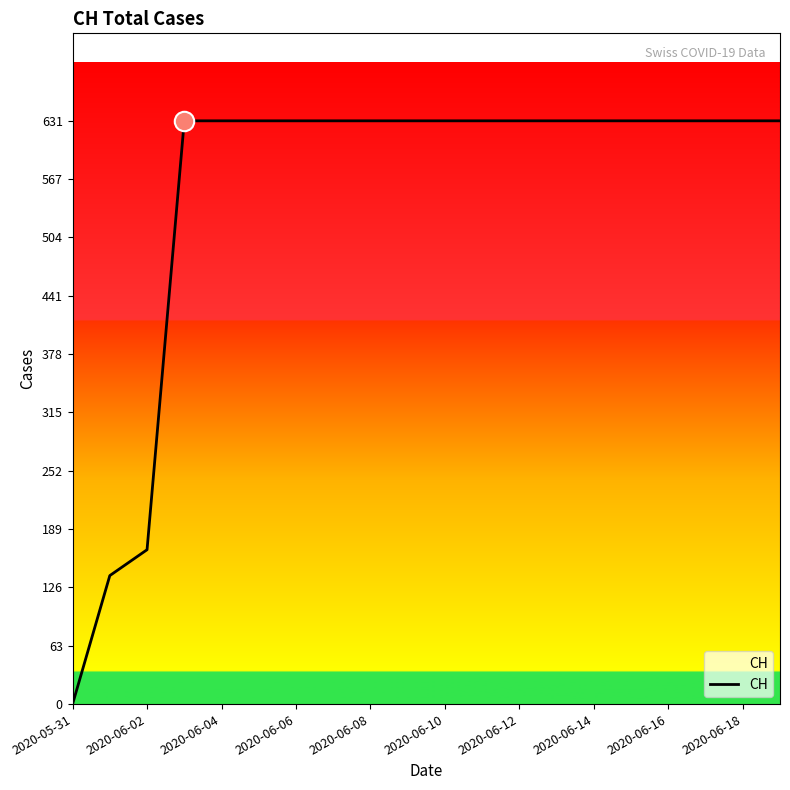

Is this an area chart (filled region under the line)?

No